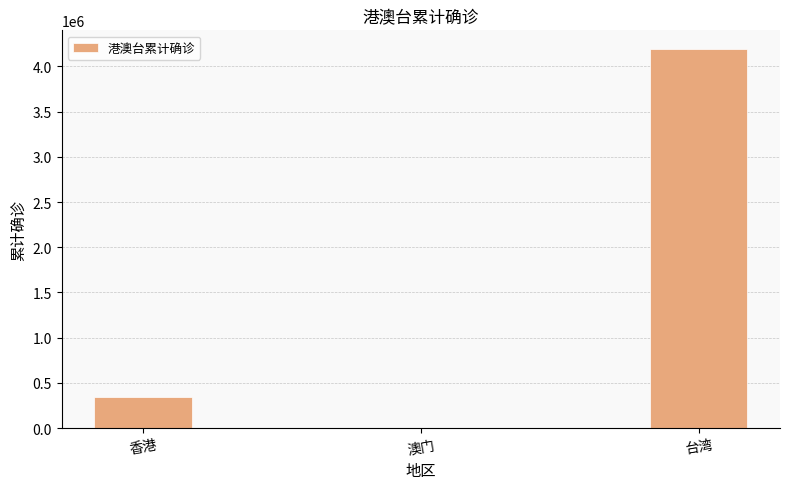

Is it true that the value at 香港 is 344088?

True